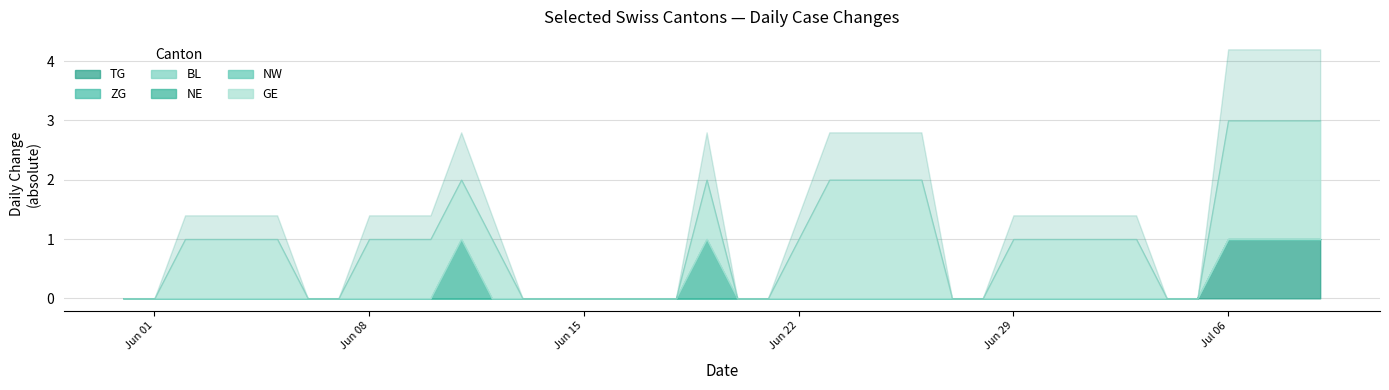

Between 2020-06-09 and 2020-06-25, which is larger?

2020-06-09